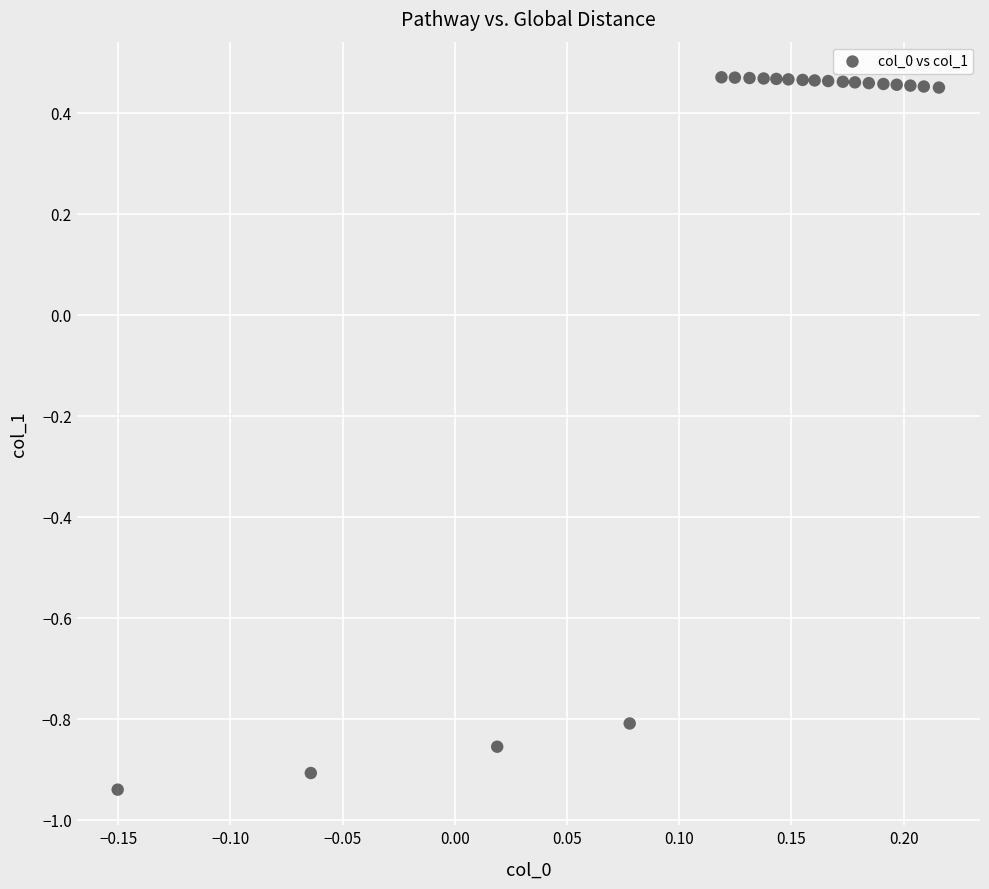

What is the range of Y values (max minus min)?

1.4